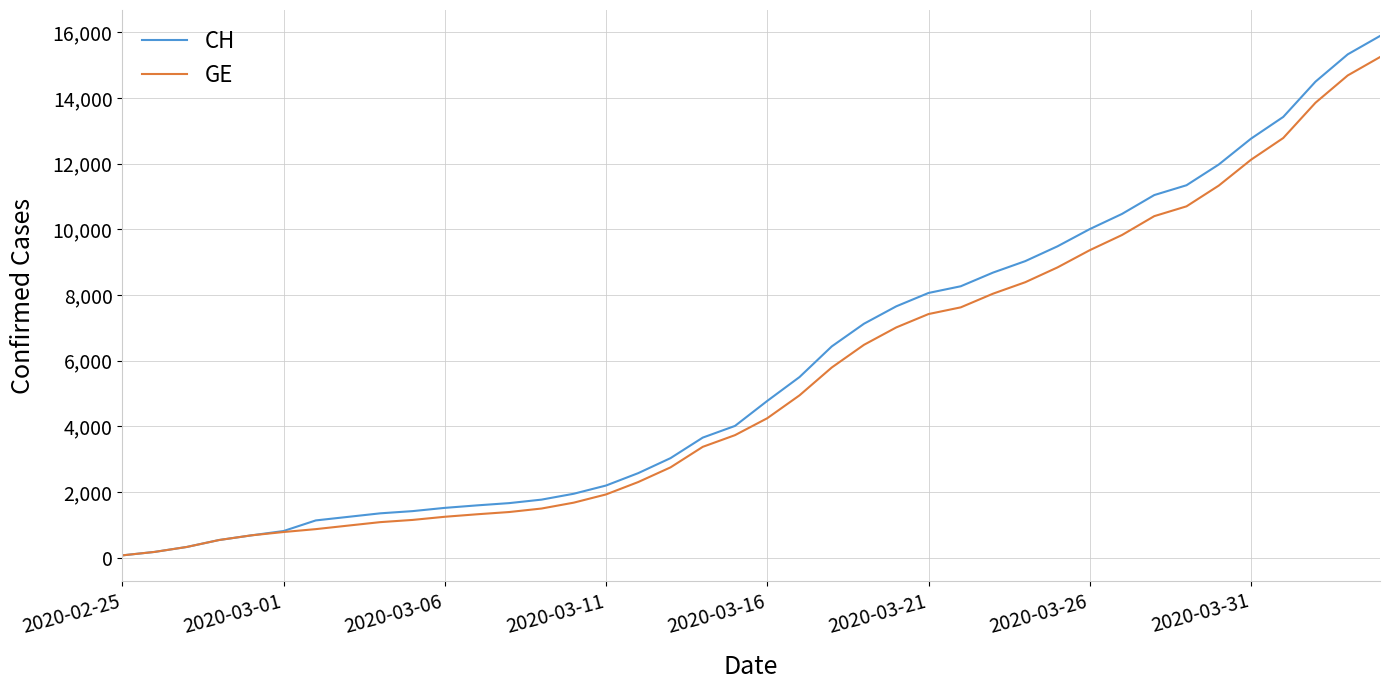

Which series has the largest range (max minus min)?

CH